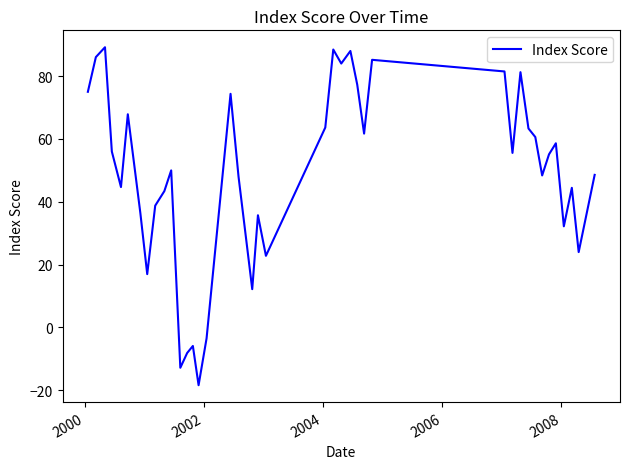

What is the minimum value shown in the chart?

-18.4